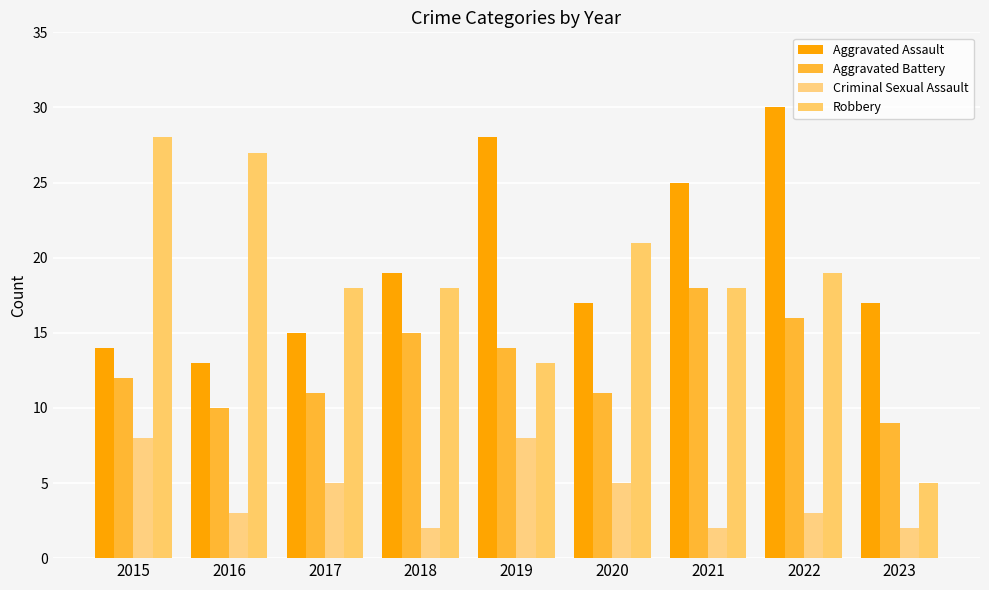

What is the sum of the Robbery values at 2020 and 2017?

39